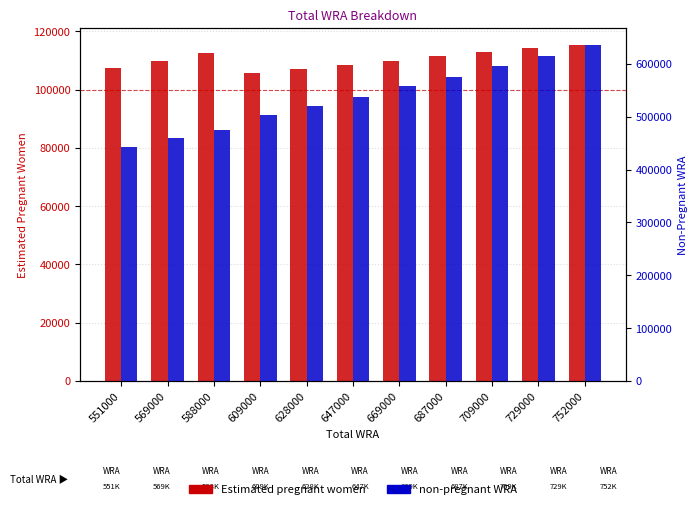

How many groups of bars are there?

11